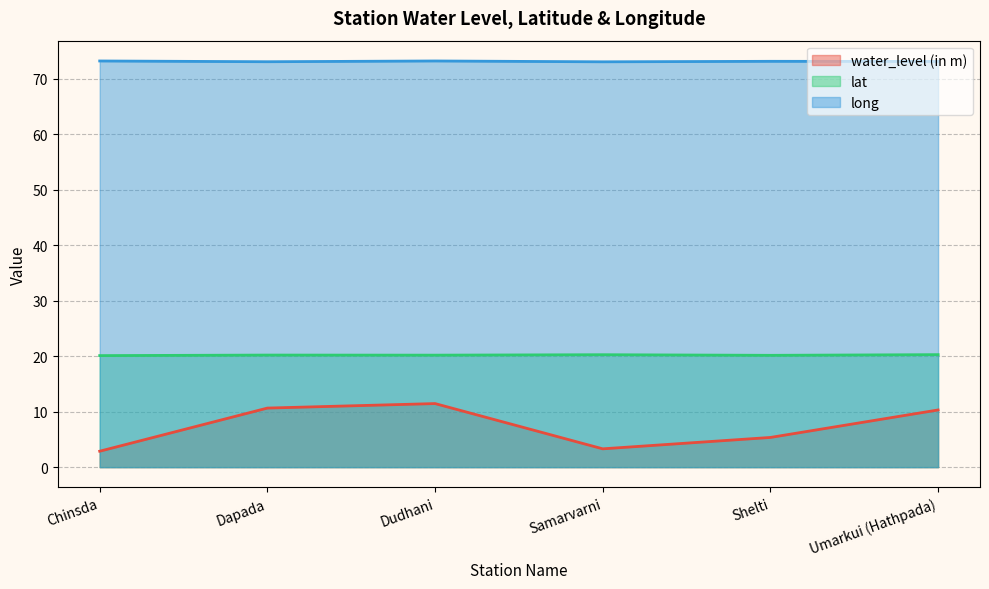

True or false: lat and long intersect in this chart.

False